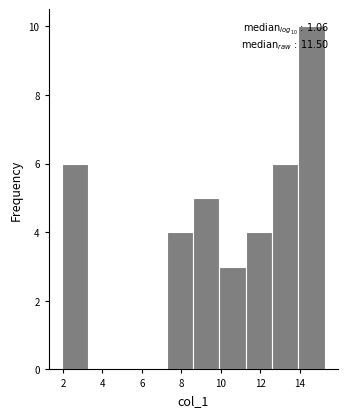

Over which range of the x-axis is the bar tallest?

14.0 to 15.2